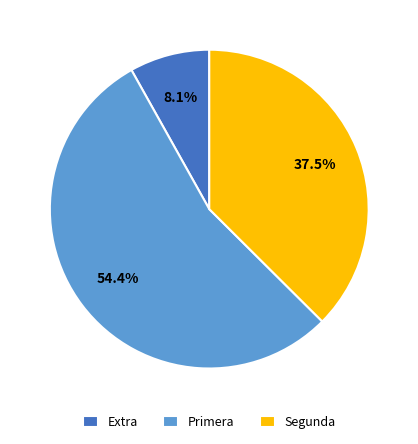

Which slice represents more than half of the pie?

Primera